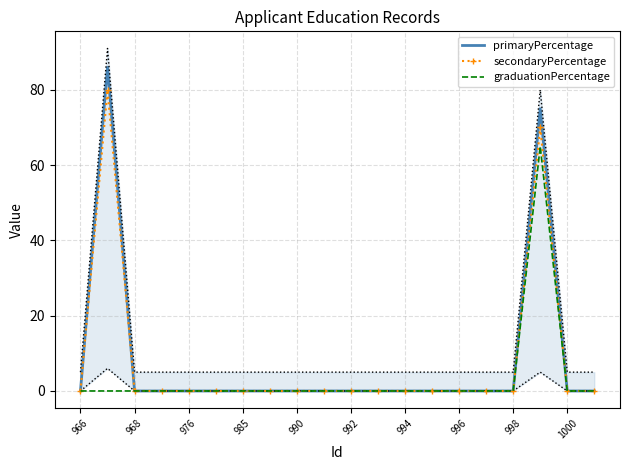

What value does the primaryPercentage series have at 17, to the nearest 10?

80